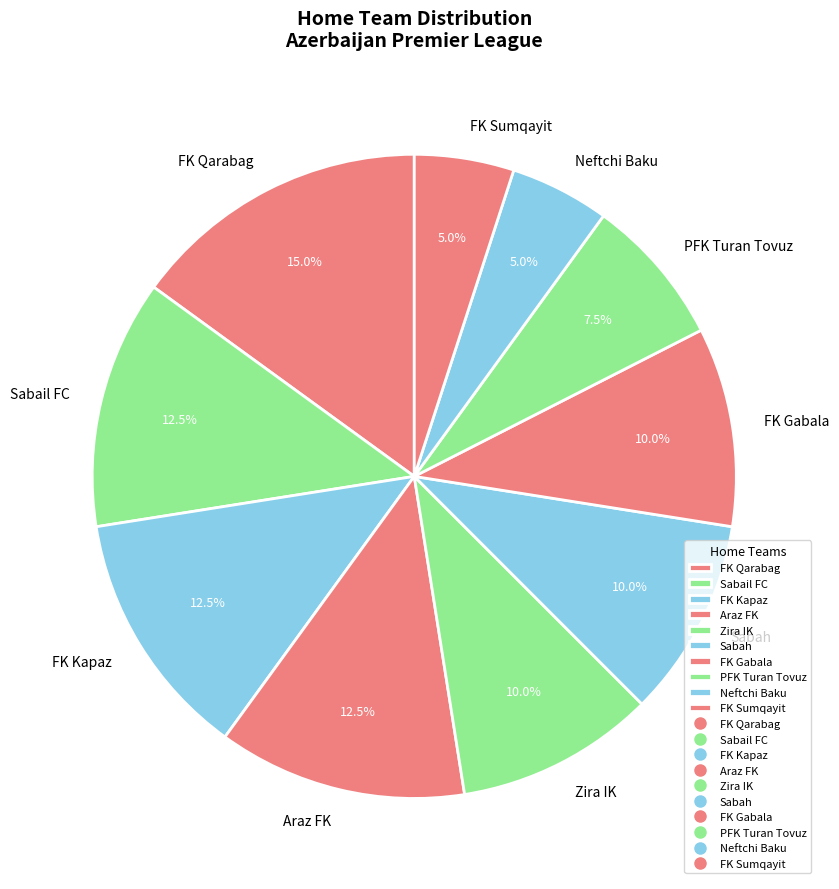

Is FK Sumqayit the majority of the pie?

No